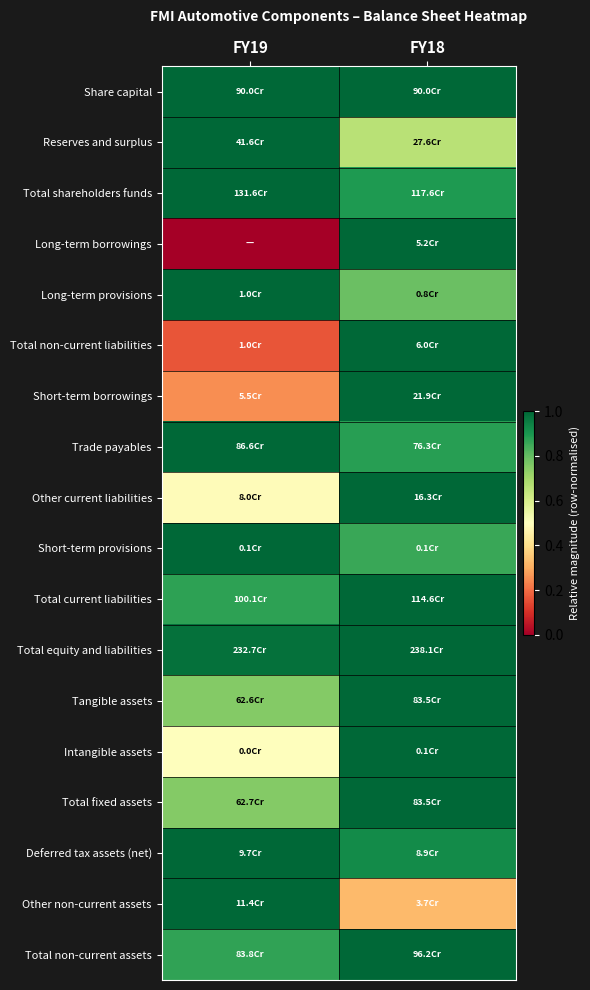

Reading left to right, transcribe all the data shown in this chart.

Share capital: FY19=1.0	FY18=1.0
Reserves and surplus: FY19=1.0	FY18=0.7
Total shareholders funds: FY19=1.0	FY18=0.9
Long-term borrowings: FY19=0.0	FY18=1.0
Long-term provisions: FY19=1.0	FY18=0.8
Total non-current liabilities: FY19=0.2	FY18=1.0
Short-term borrowings: FY19=0.3	FY18=1.0
Trade payables: FY19=1.0	FY18=0.9
Other current liabilities: FY19=0.5	FY18=1.0
Short-term provisions: FY19=1.0	FY18=0.9
Total current liabilities: FY19=0.9	FY18=1.0
Total equity and liabilities: FY19=1.0	FY18=1.0
Tangible assets: FY19=0.8	FY18=1.0
Intangible assets: FY19=0.5	FY18=1.0
Total fixed assets: FY19=0.8	FY18=1.0
Deferred tax assets (net): FY19=1.0	FY18=0.9
Other non-current assets: FY19=1.0	FY18=0.3
Total non-current assets: FY19=0.9	FY18=1.0